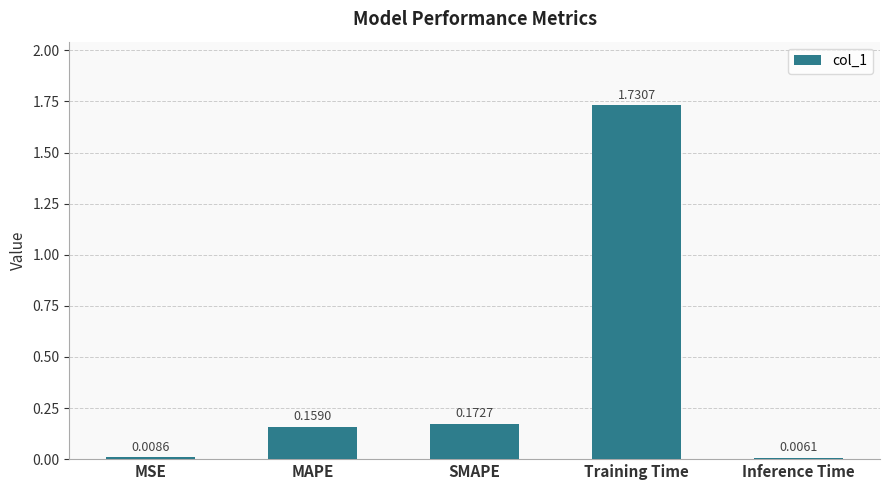

Which label corresponds to the largest value in the chart?

Training Time